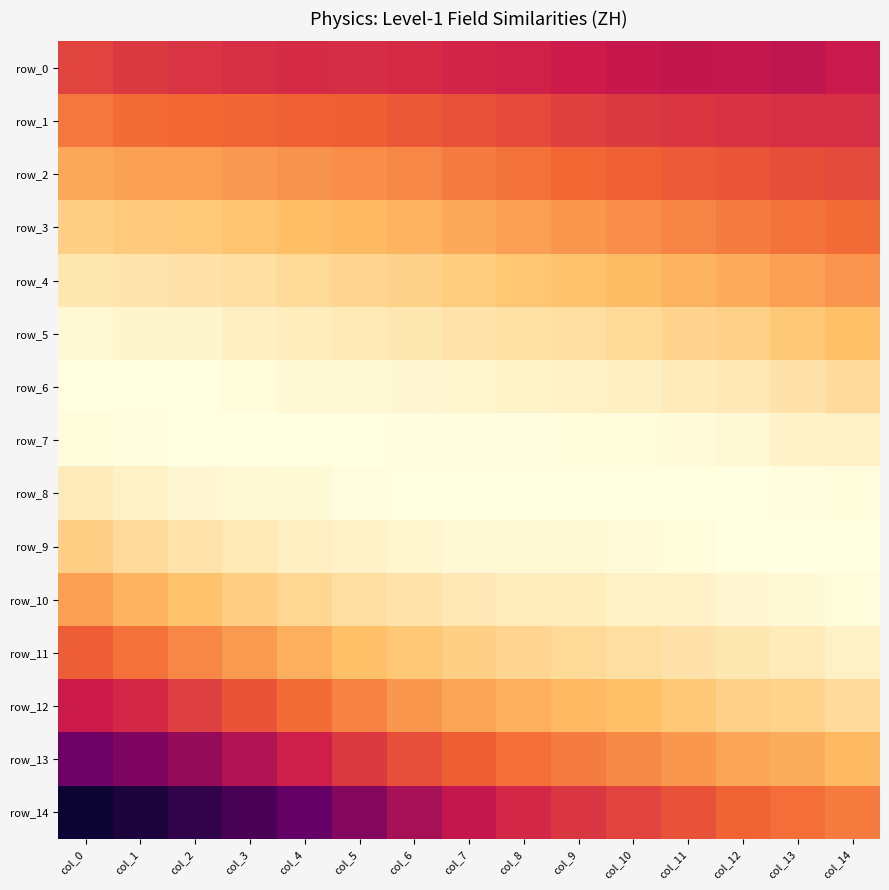

Count the number of data series in this chart.

15